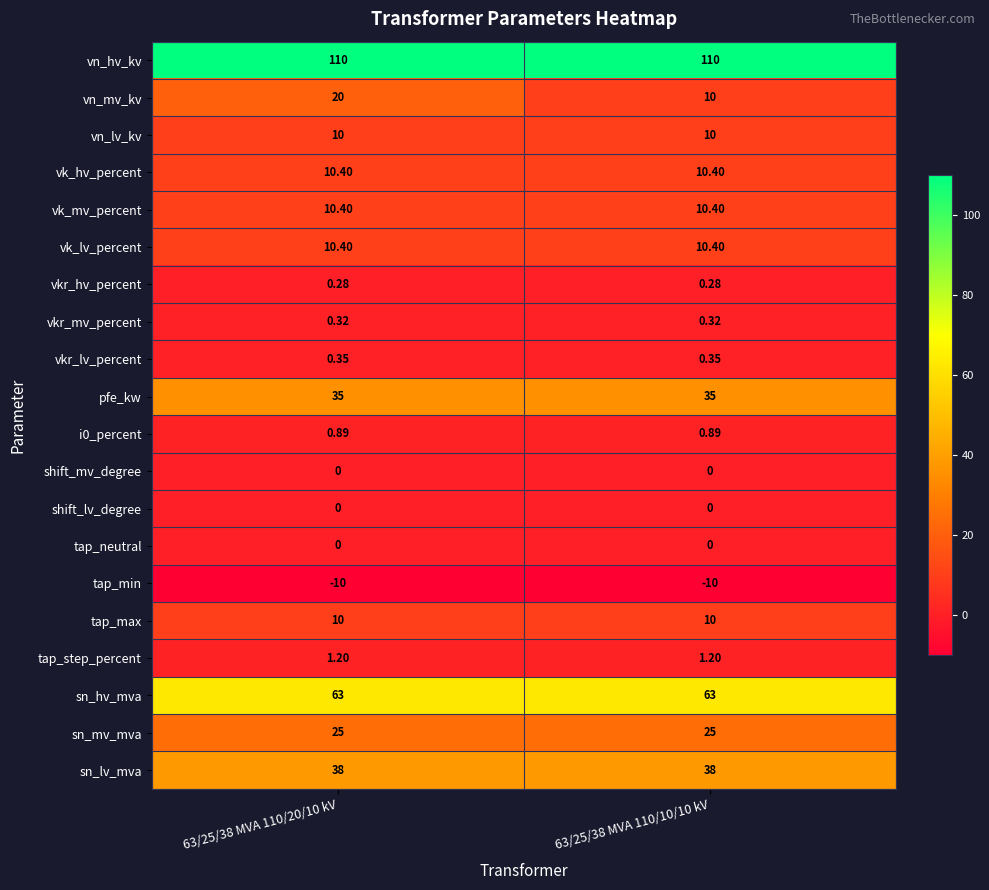

Is the value of vk_lv_percent at 63/25/38 MVA 110/10/10 kV greater than the value of vkr_lv_percent at 63/25/38 MVA 110/20/10 kV?

Yes